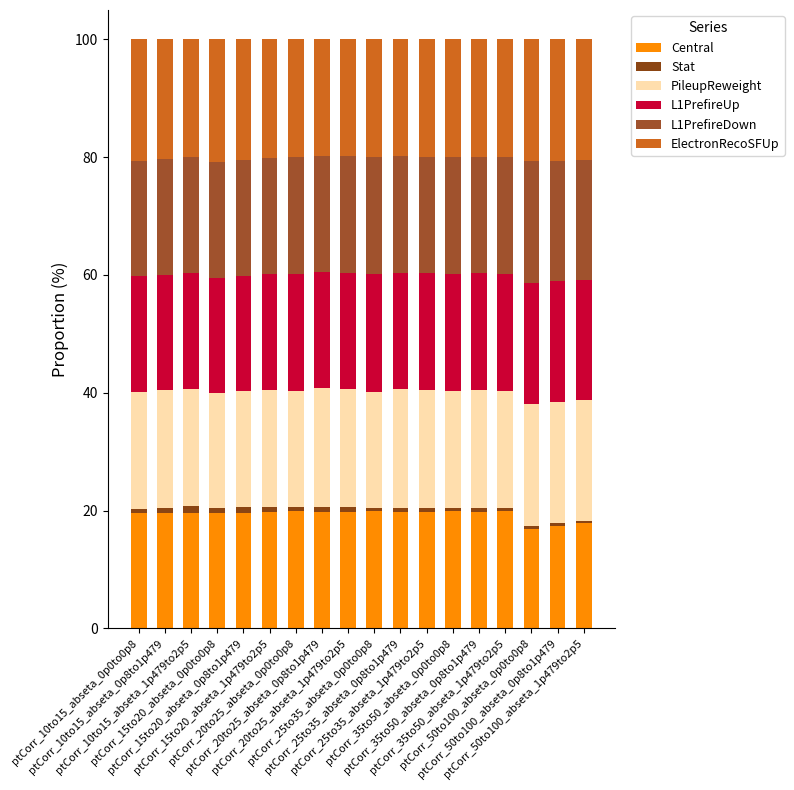

Are the bars horizontal?

No